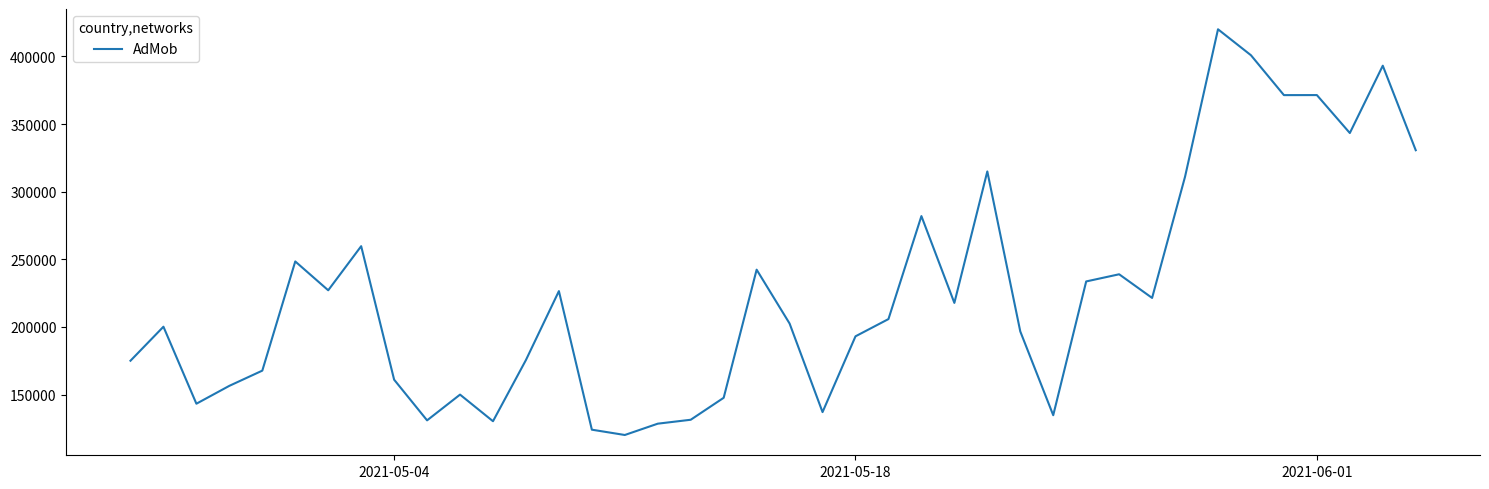

Count the number of data series in this chart.

1